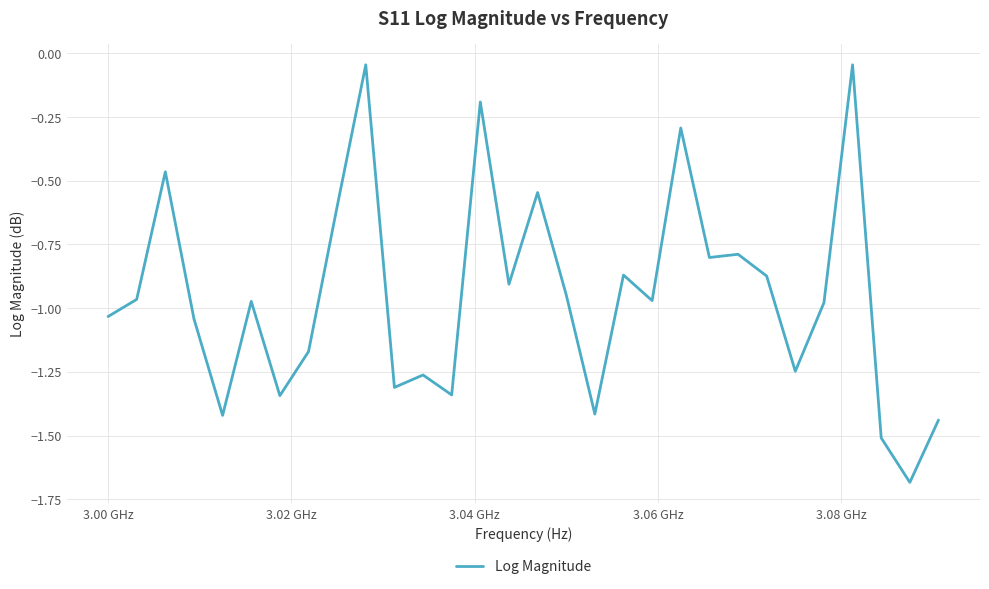

What is the minimum value shown in the chart?

-1.7